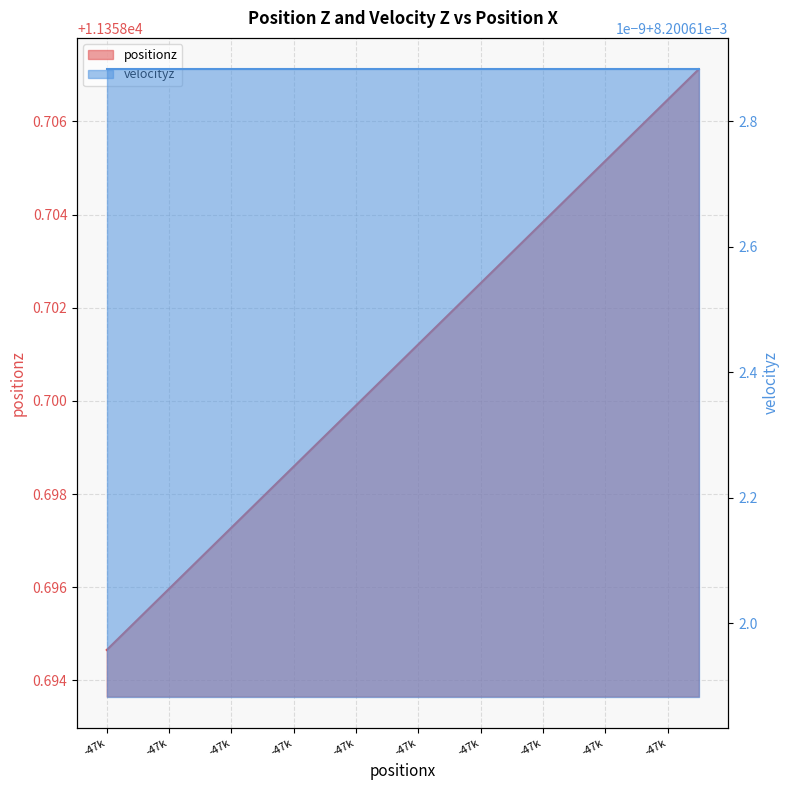

What is the maximum value shown in the chart?

11358.7